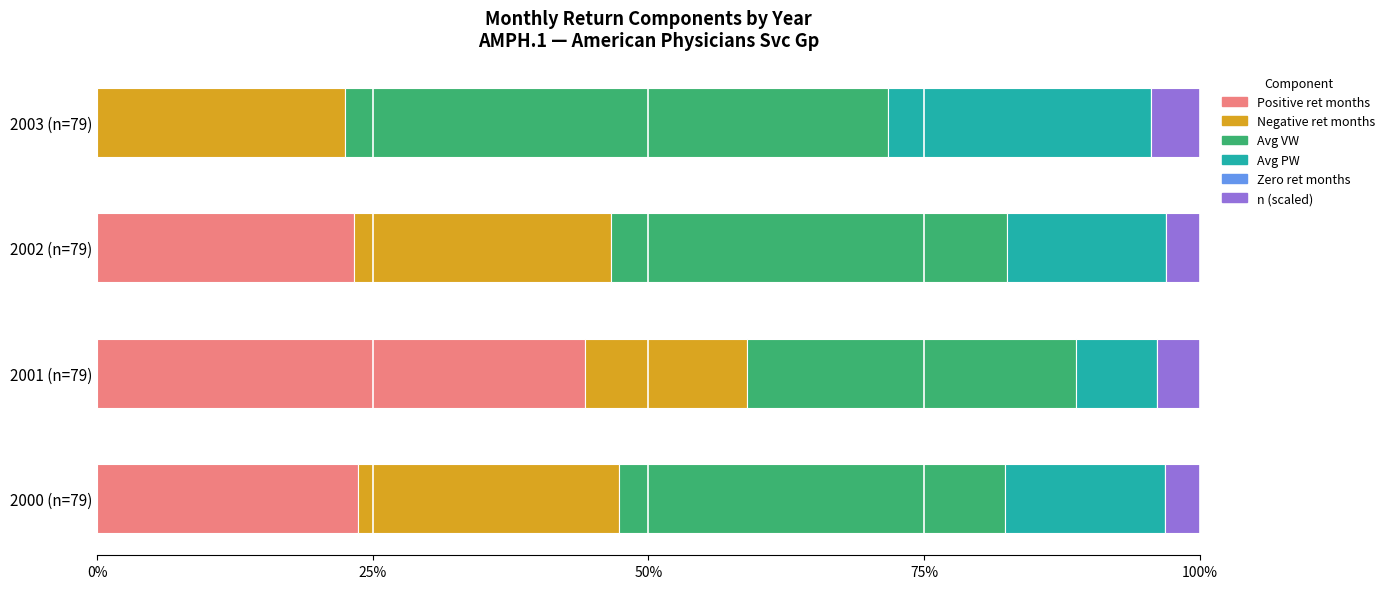

What is the approximate value of Positive ret months at 2002 (n=79)?

23.3